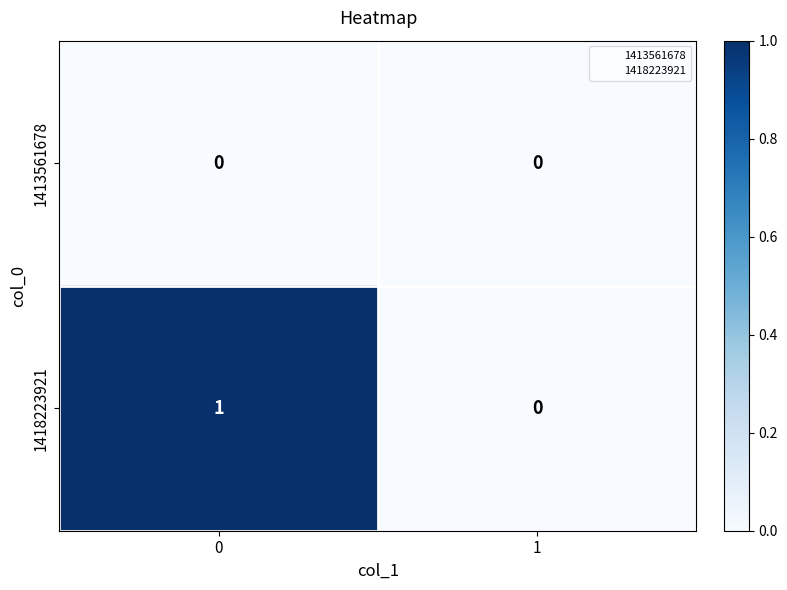

Reading right to left, list all the values displayed in this chart.

1413561678: 1=0	0=0
1418223921: 1=0	0=1